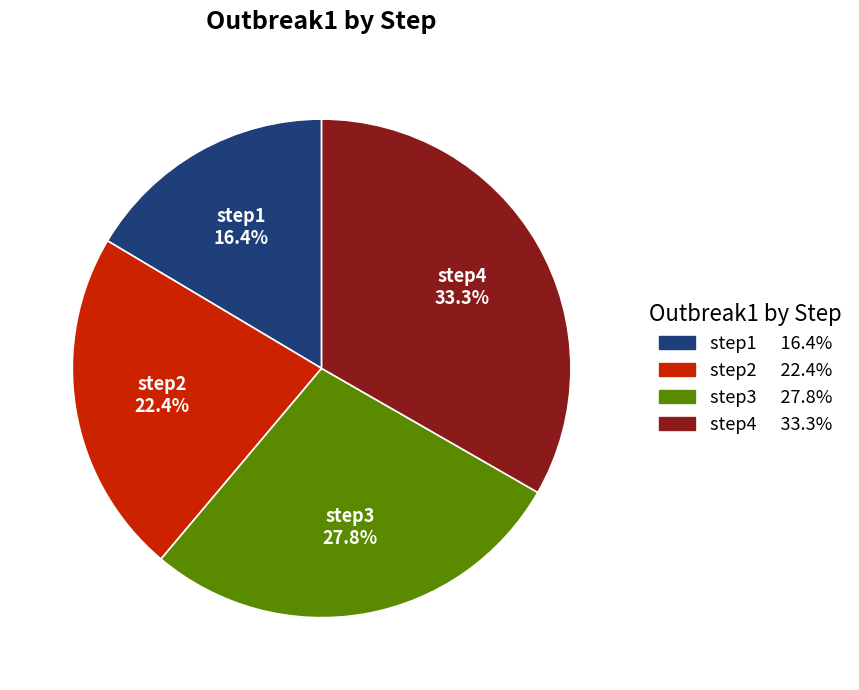

To the nearest percent, what is the average slice percentage?

25%